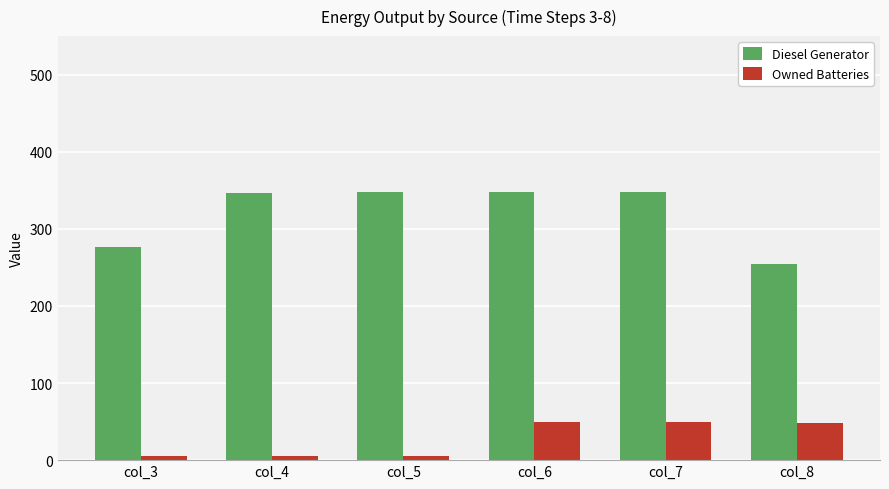

What is the average value of the Diesel Generator series?

320